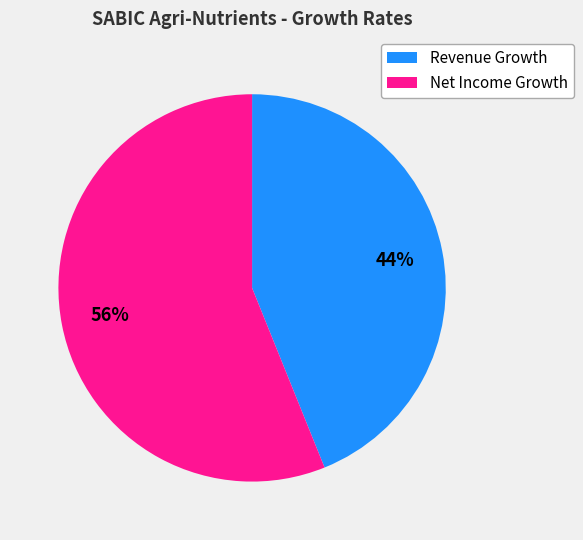

To the nearest percent, what is the difference between the largest and smallest slice percentages?

12%